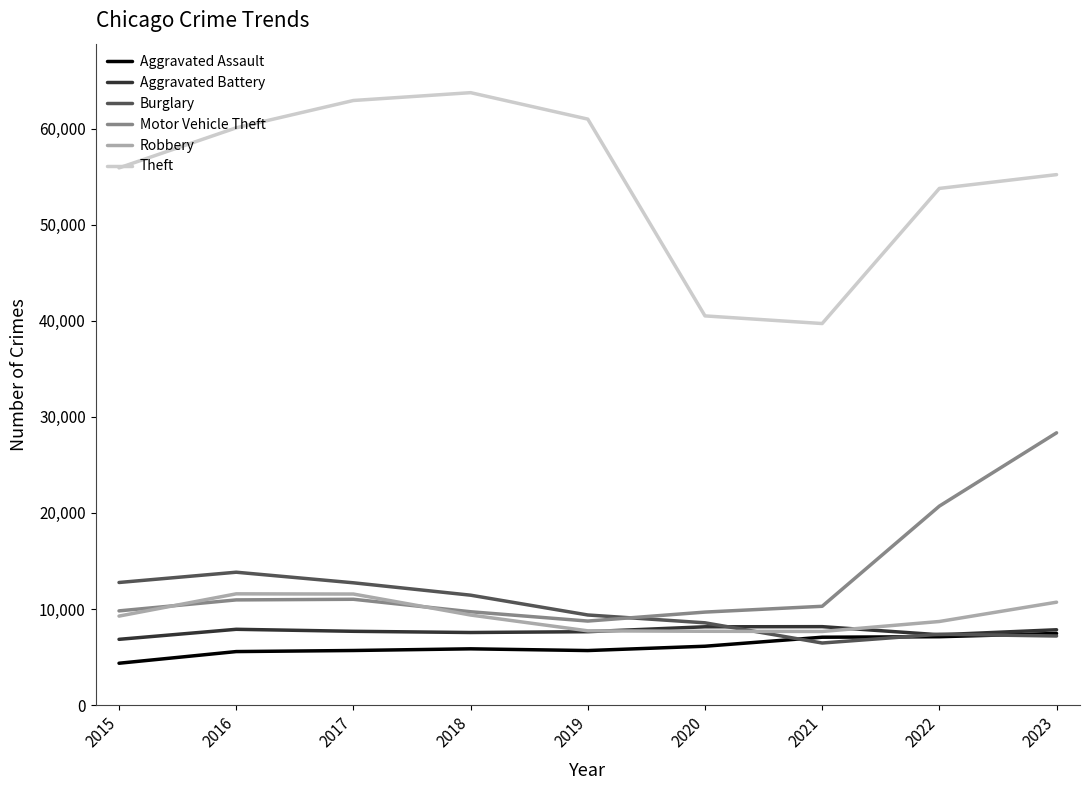

What is the difference between the maximum and minimum values in the Aggravated Assault series?

3100